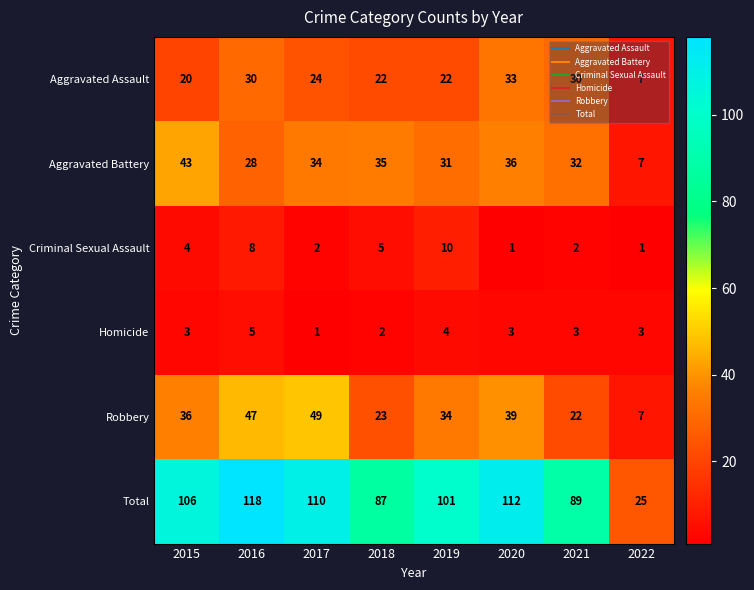

Which category has the highest value across all series?

2016